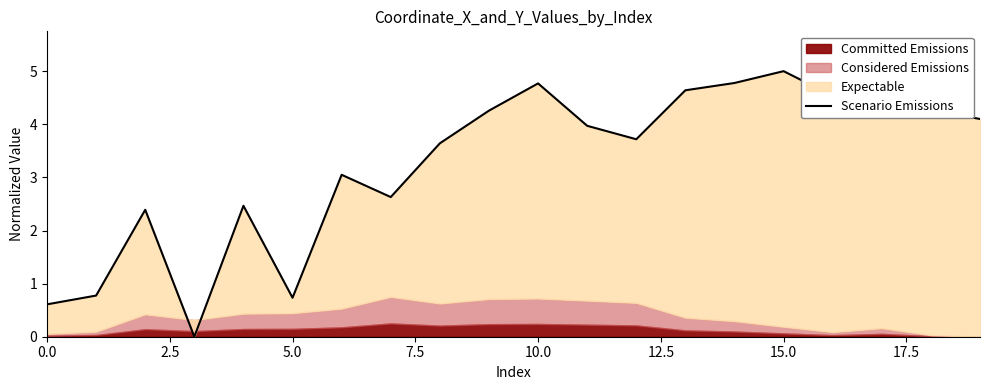

How many points are higher than both their immediate neighbors (excluding endpoints)?

6